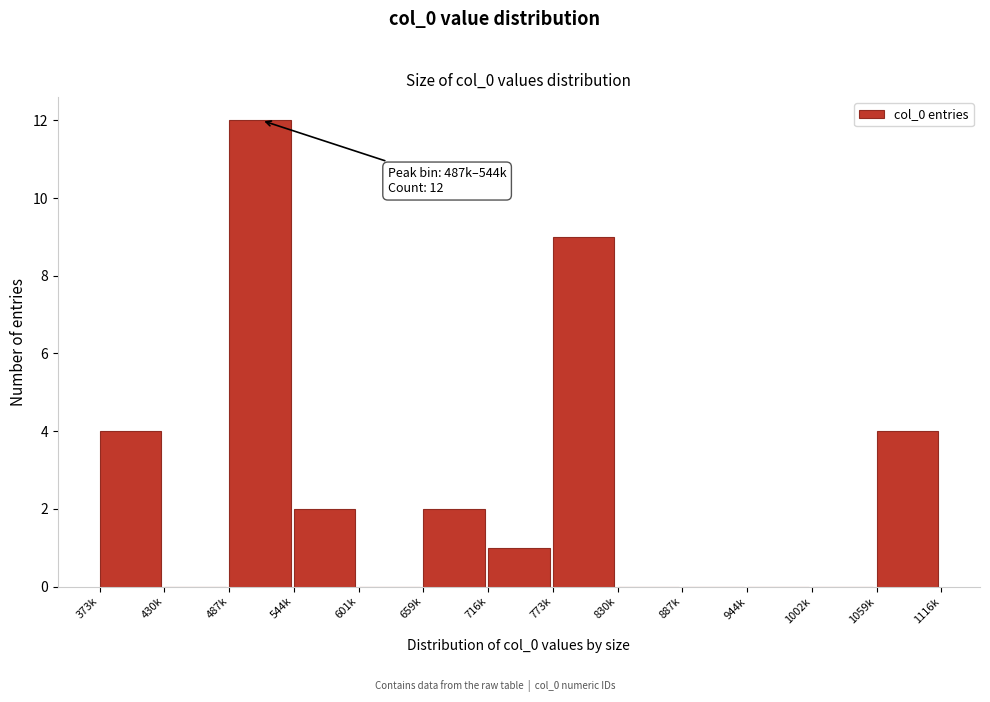

Reading left to right, transcribe all the data shown in this chart.

373k=4	430k=0	487k=12	544k=2	601k=0	659k=2	716k=1	773k=9	830k=0	887k=0	944k=0	1002k=0	1059k=4